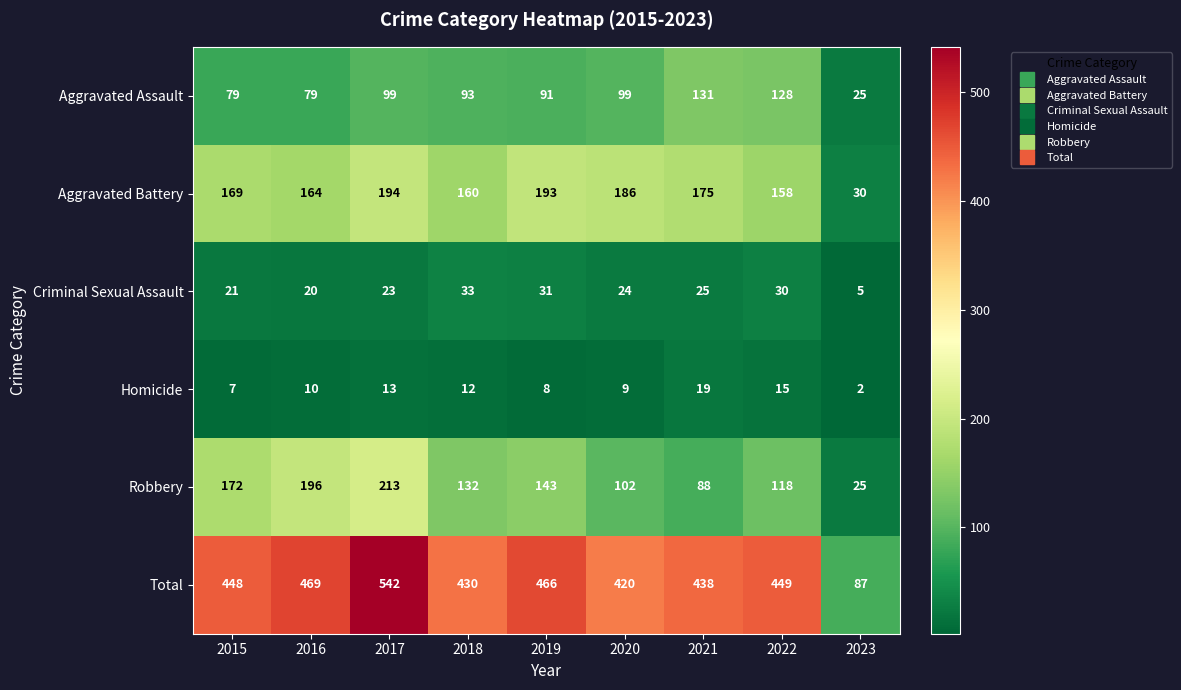

What is the sum of the Total values at 2021 and 2015?

886